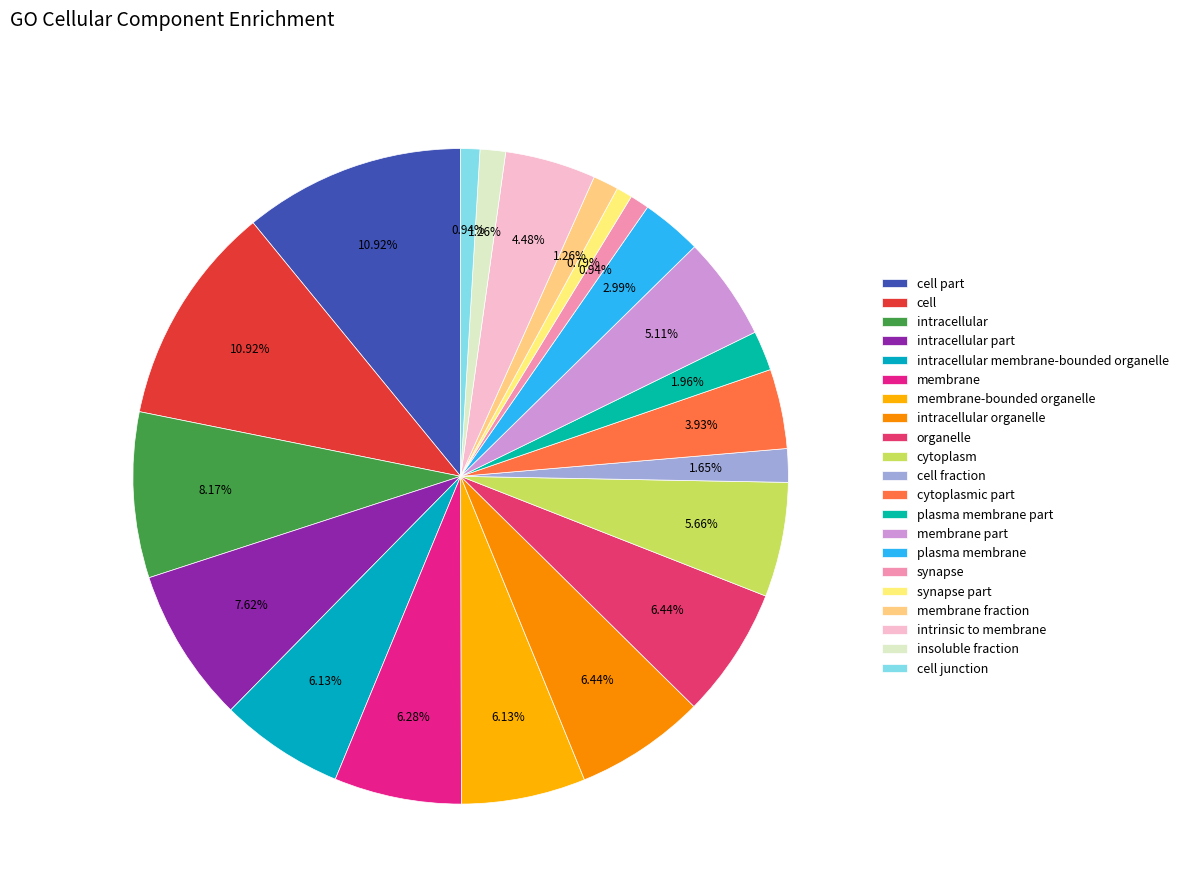

Is it true that plasma membrane part is 2% of the pie?

True